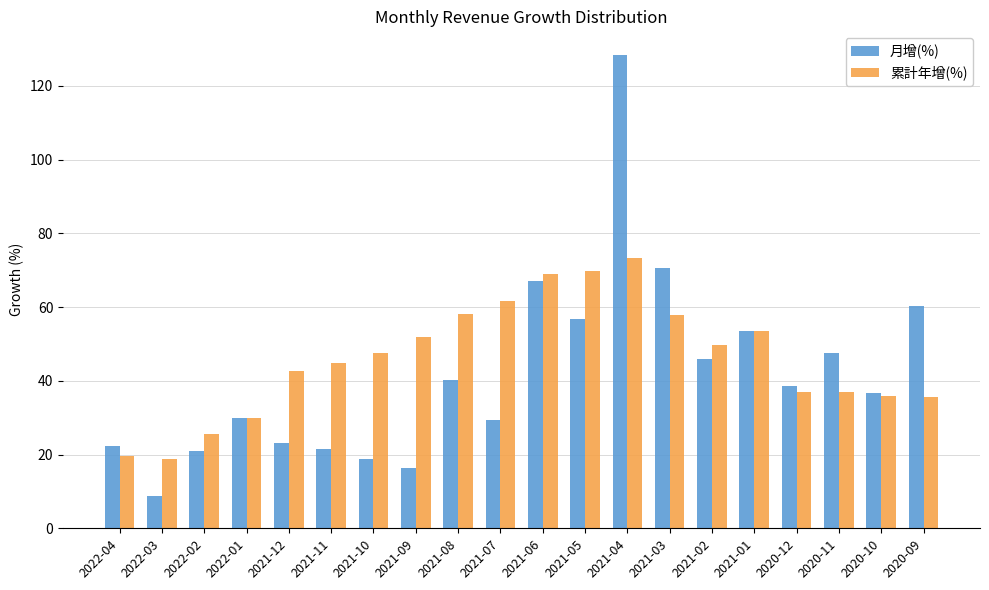

Rank the series by their average value, from lowest to highest.

月增(%), 累計年增(%)